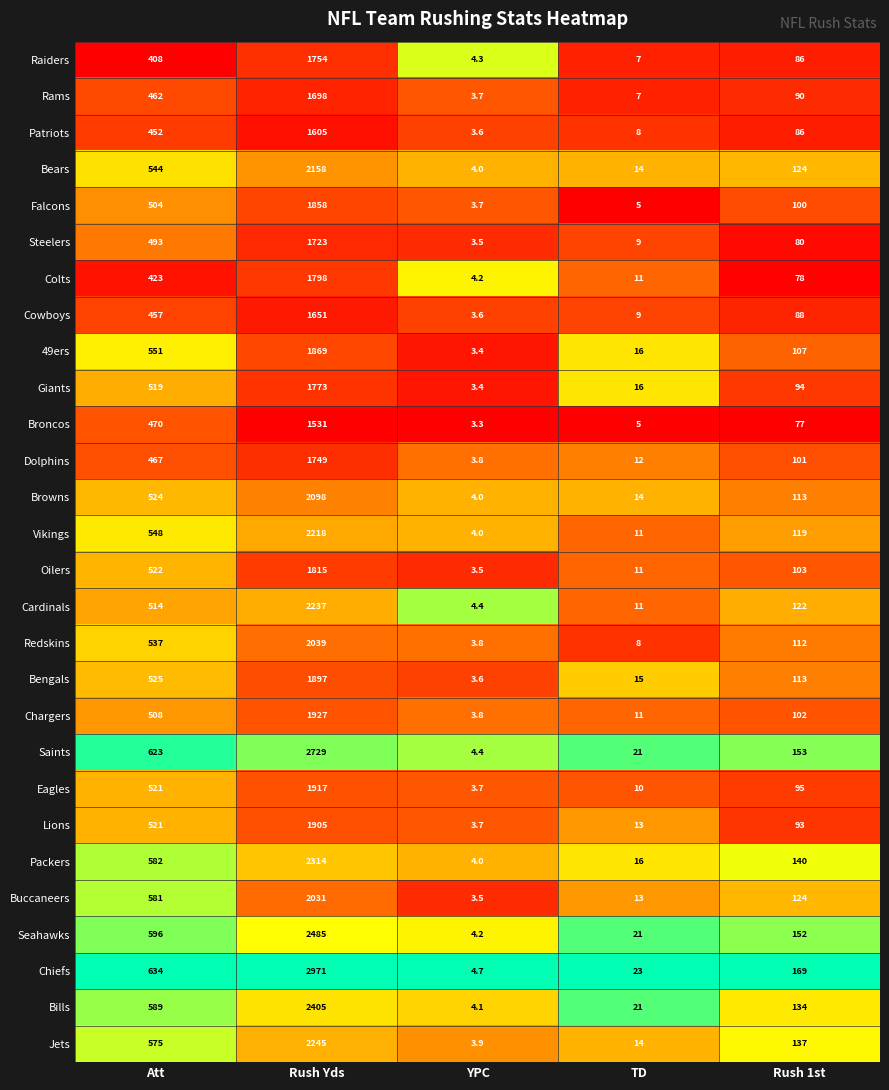

What is the total value across all series at Rush 1st?

3092.0